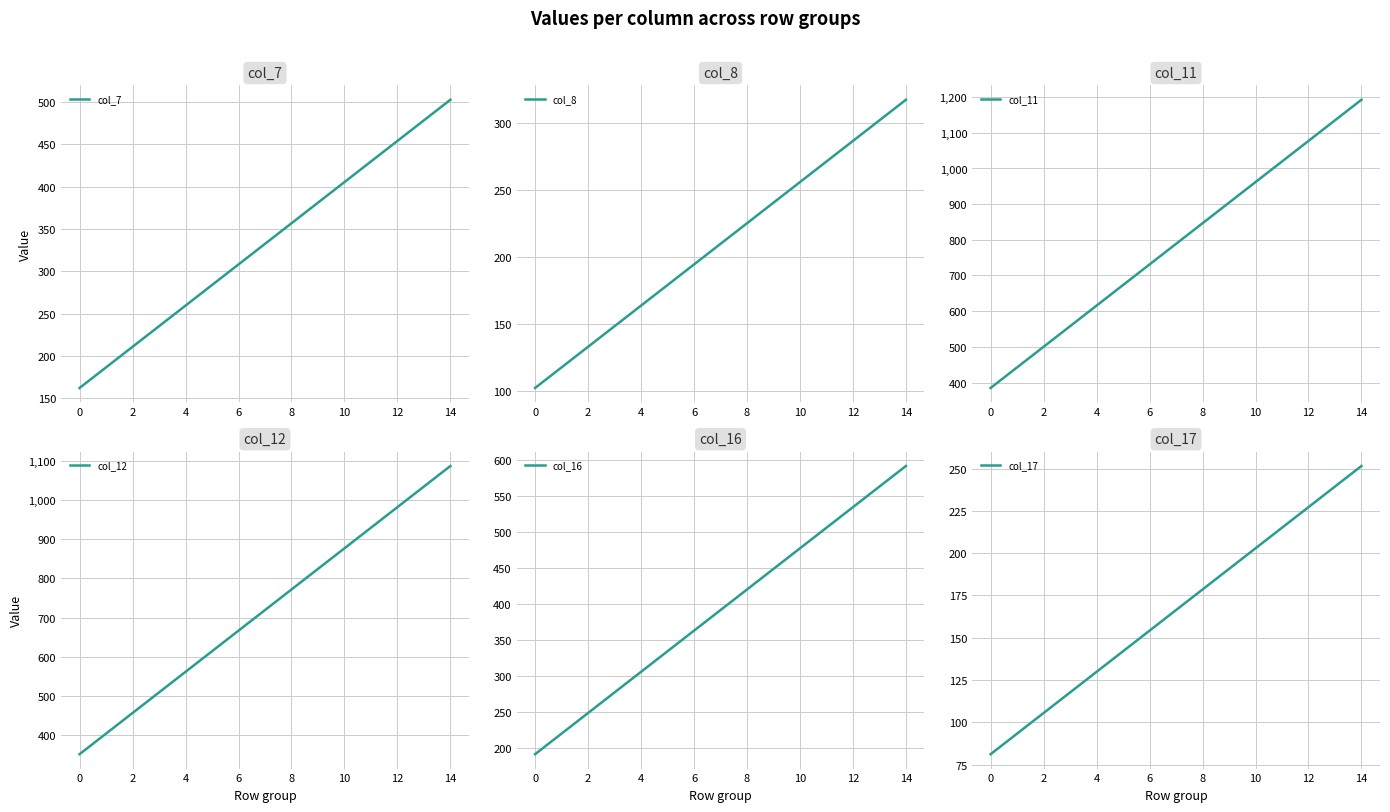

Is it true that col_16 equals 534.1 at 12?

True